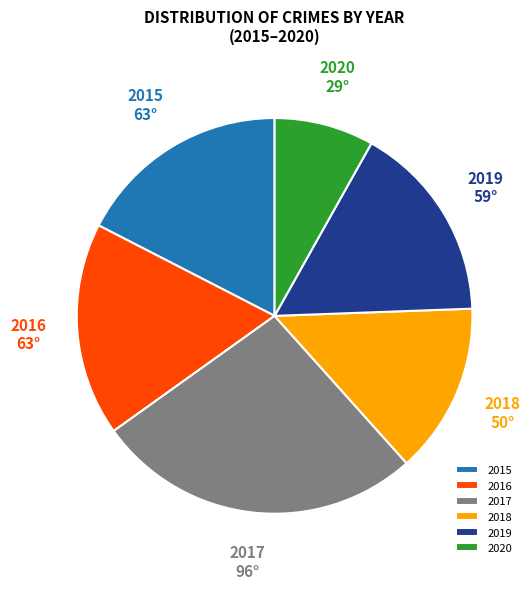

Do 2019 and 2017 together represent more than half of the pie?

No